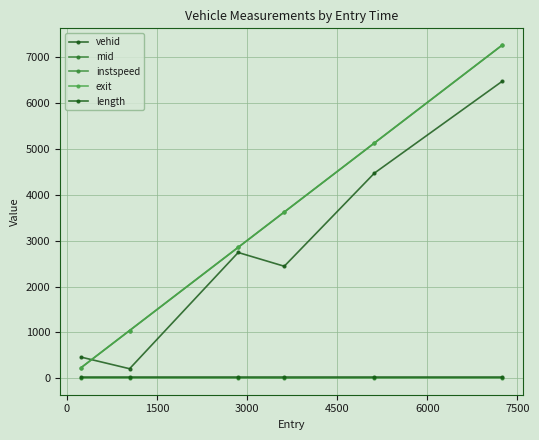

True or false: exit and length intersect in this chart.

False